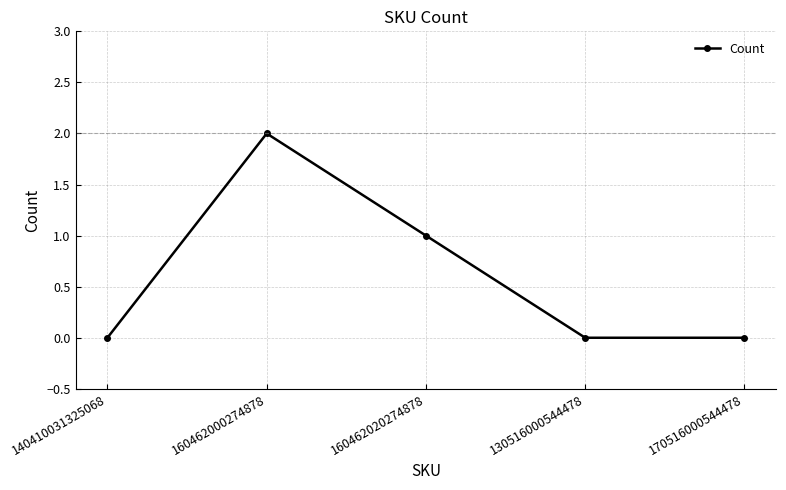

The value at 140410031325068 is 0. True or false?

True